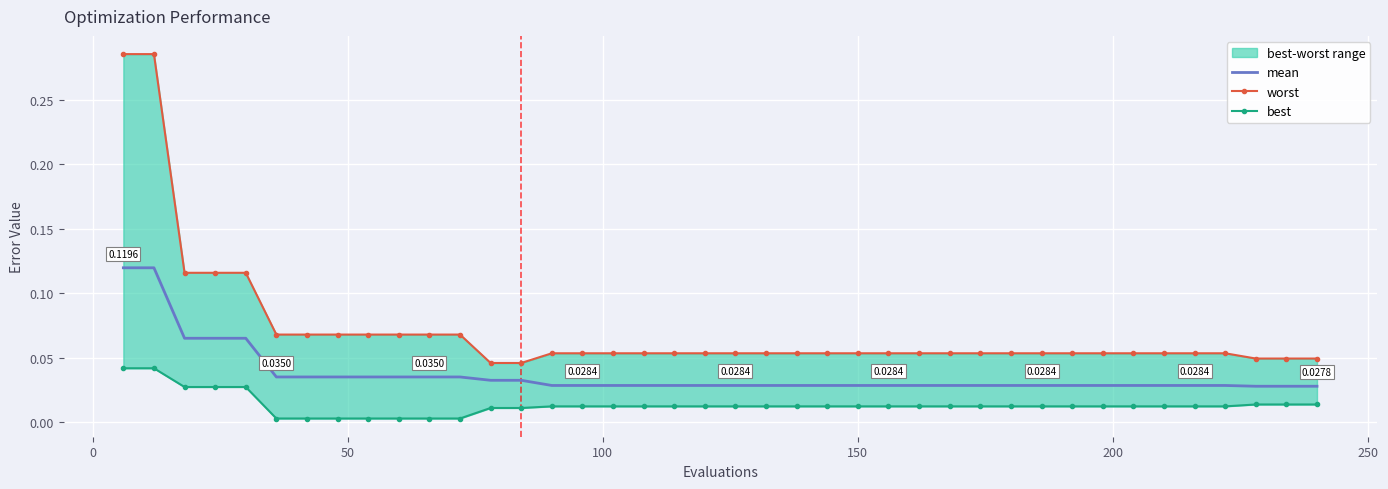

What is the value of the worst point at the 24th from the left?

0.1